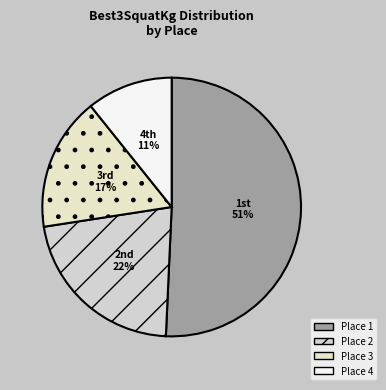

How many segments does this pie chart have?

4